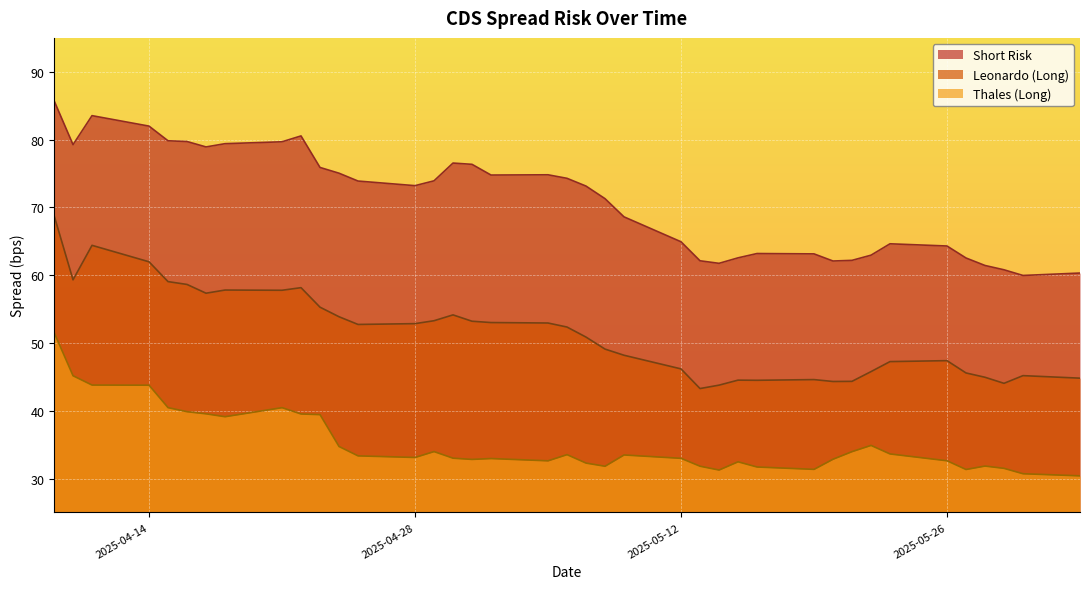

How many interior local valleys does the Leonardo (Long) series have?

8